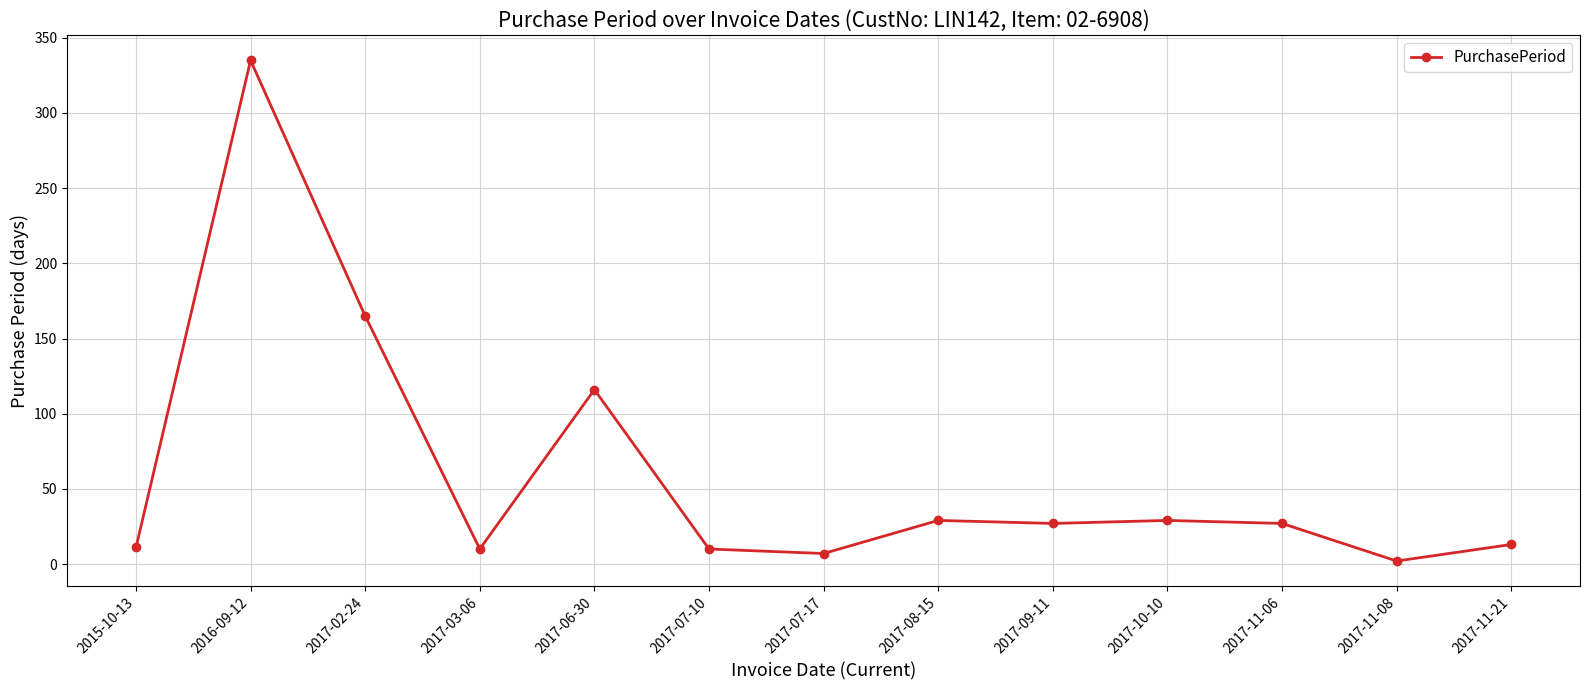

True or false: there are more than 2 points higher than both neighbors.

True